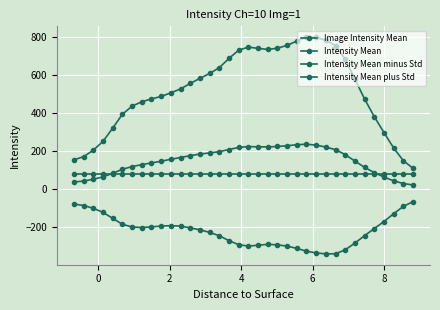

What is the difference between the maximum and second lowest values in the Intensity Mean plus Std series?

649.8